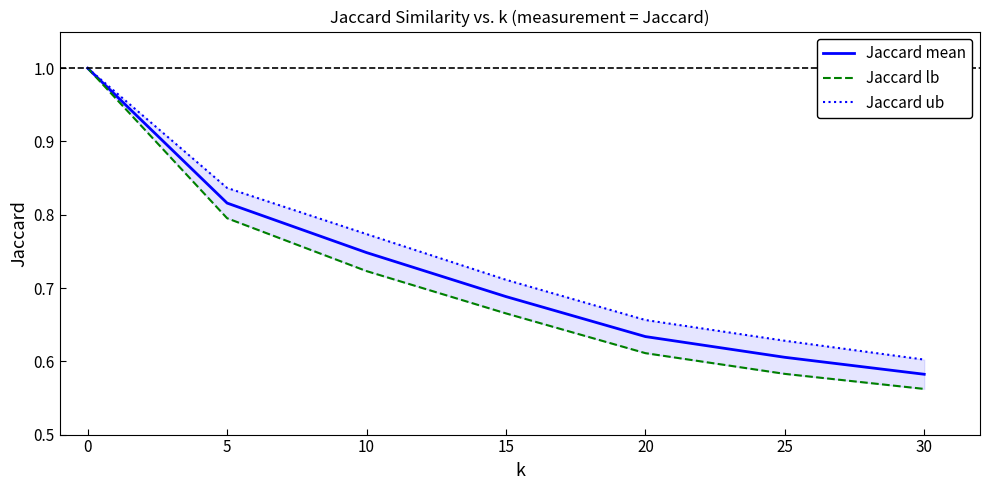

What is the maximum value for Jaccard mean?

1.0